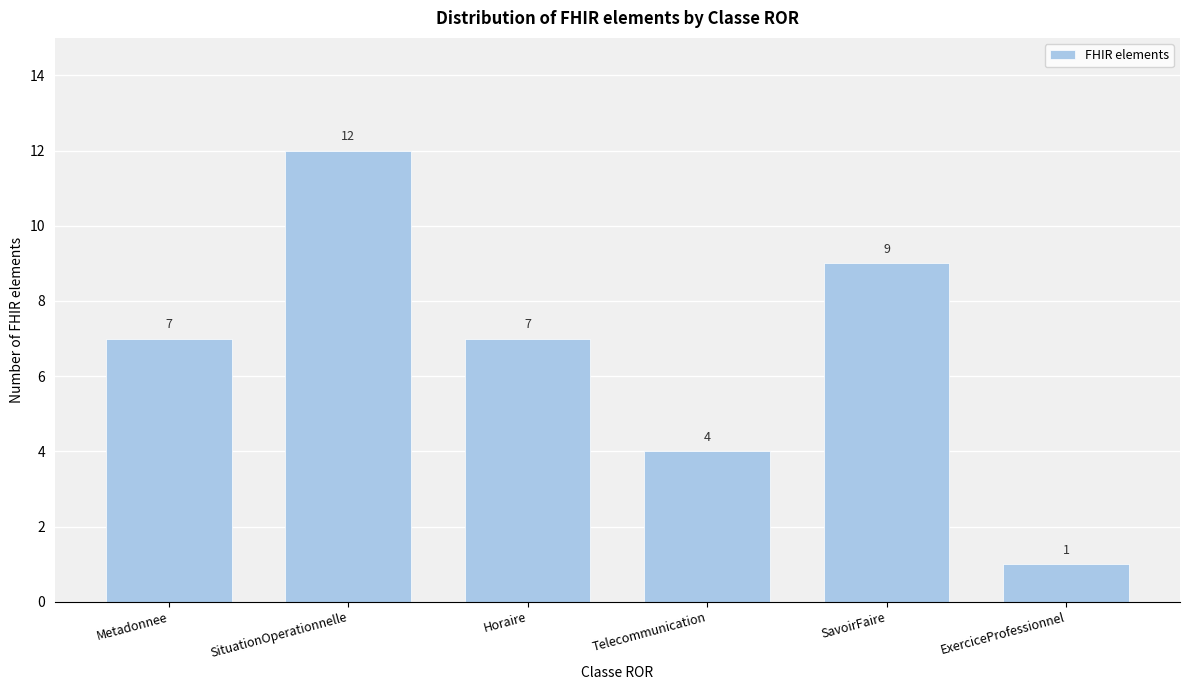

Reading right to left, extract all data points from this chart.

1	9	4	7	12	7